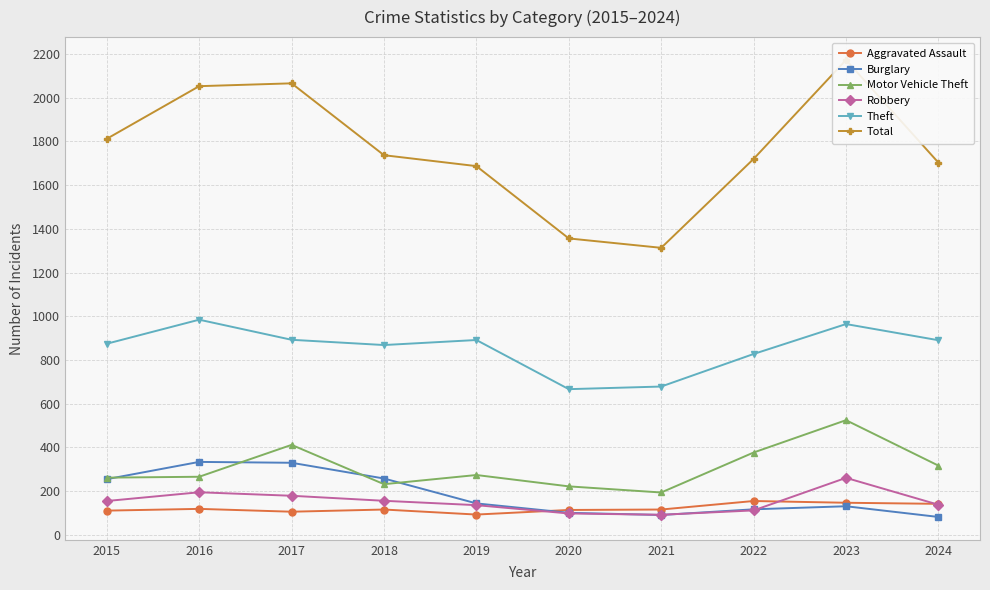

Where is the first local maximum for Burglary?

2016